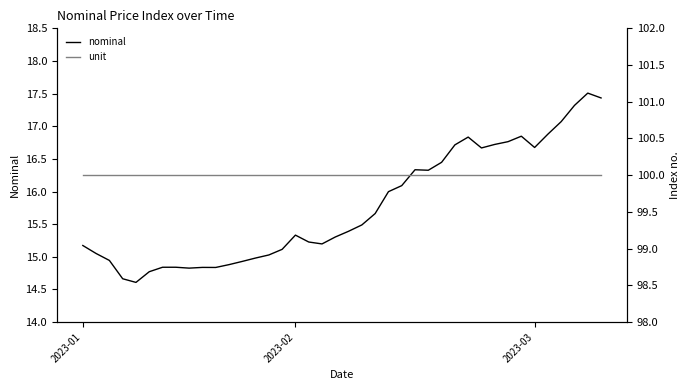

True or false: unit has more than 2 points higher than both neighbors.

False